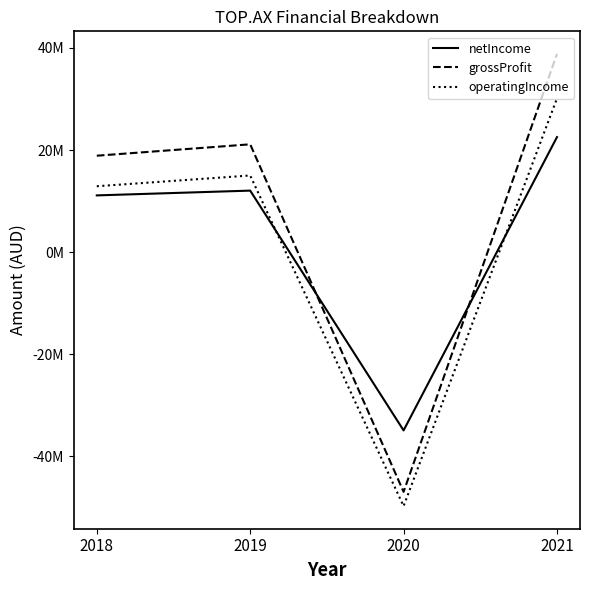

Between 2020 and 2018, which is larger?

2018